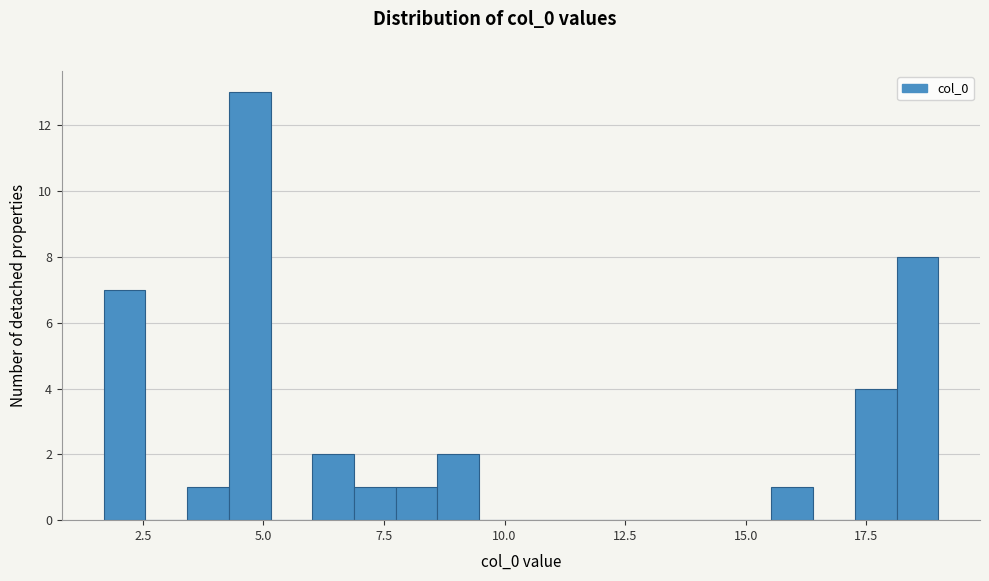

Read against the x-axis, roughly where is the centre of the tallest bar?

4.5